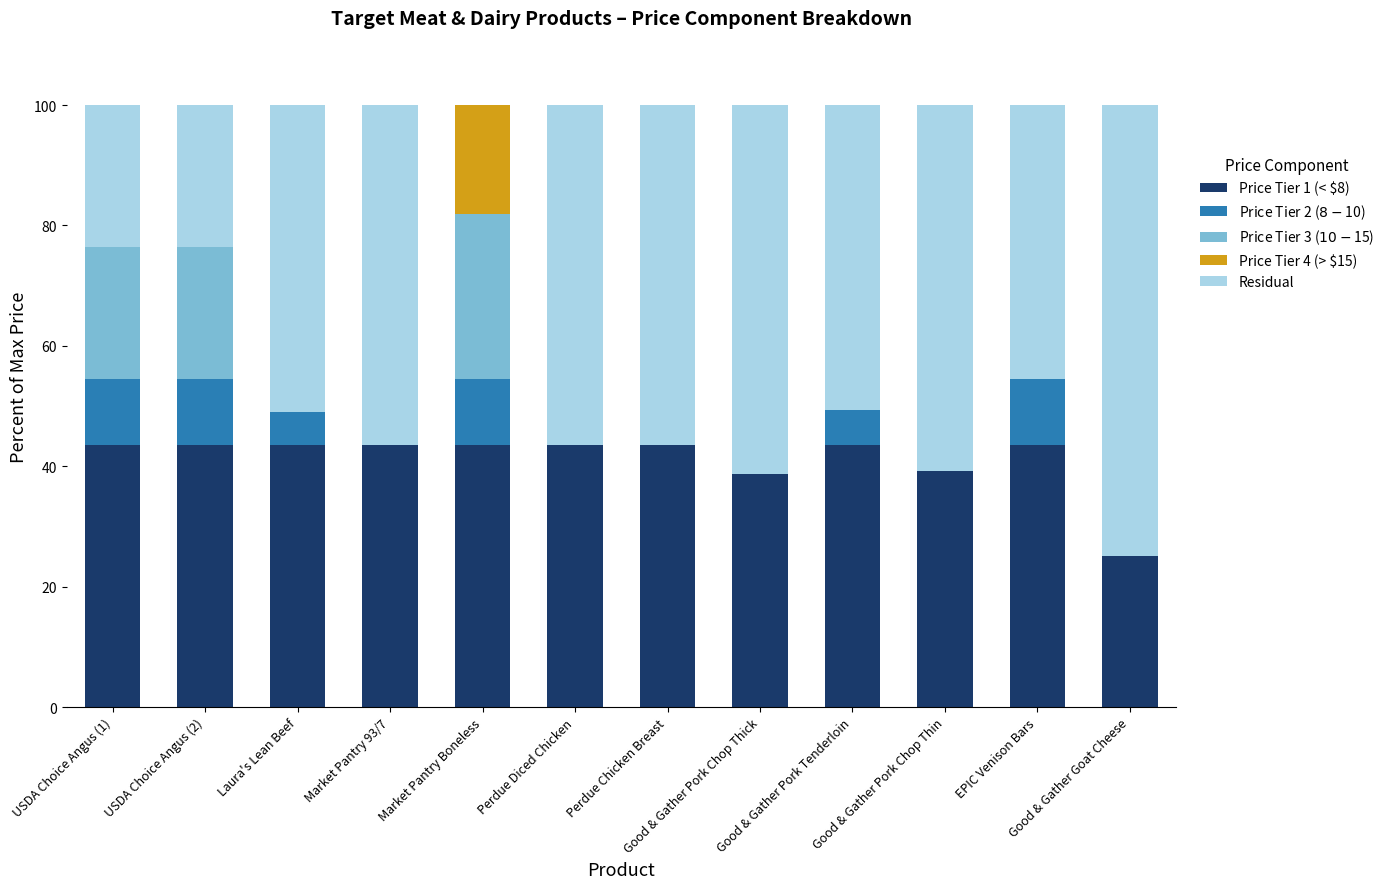

Does the chart contain stacked bars?

Yes